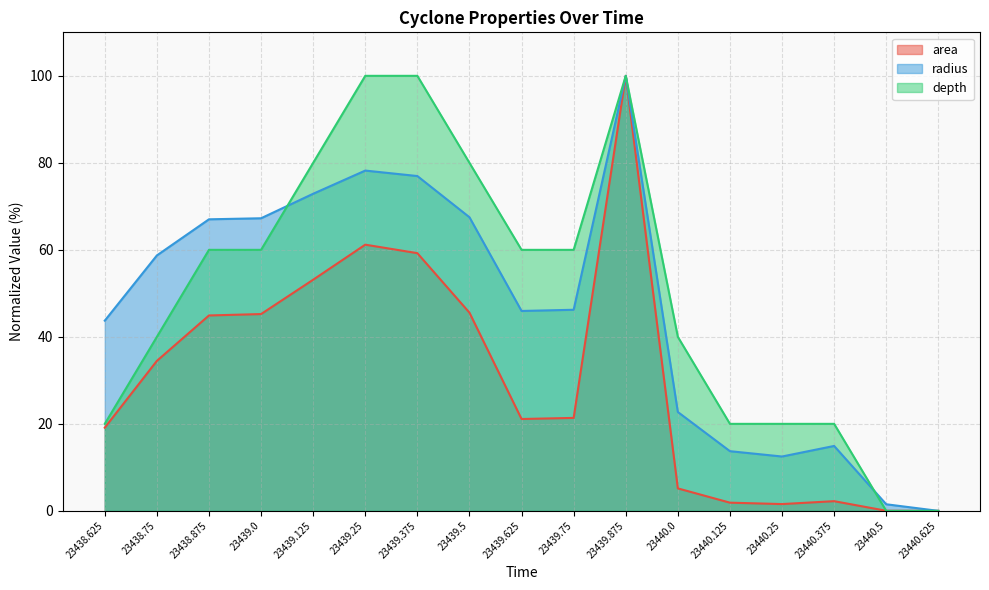

Reading left to right, extract all data points from this chart.

area: 23438.625=19.1	23438.75=34.5	23438.875=44.9	23439.0=45.2	23439.125=53.1	23439.25=61.2	23439.375=59.2	23439.5=45.6	23439.625=21.1	23439.75=21.4	23439.875=100.0	23440.0=5.2	23440.125=1.9	23440.25=1.6	23440.375=2.2	23440.5=0.0	23440.625=0.0
radius: 23438.625=43.7	23438.75=58.7	23438.875=67.0	23439.0=67.3	23439.125=72.9	23439.25=78.2	23439.375=77.0	23439.5=67.5	23439.625=46.0	23439.75=46.2	23439.875=100.0	23440.0=22.7	23440.125=13.7	23440.25=12.5	23440.375=14.9	23440.5=1.5	23440.625=0.0
depth: 23438.625=20.0	23438.75=40.0	23438.875=60.0	23439.0=60.0	23439.125=80.0	23439.25=100.0	23439.375=100.0	23439.5=80.0	23439.625=60.0	23439.75=60.0	23439.875=100.0	23440.0=40.0	23440.125=20.0	23440.25=20.0	23440.375=20.0	23440.5=0.0	23440.625=0.0